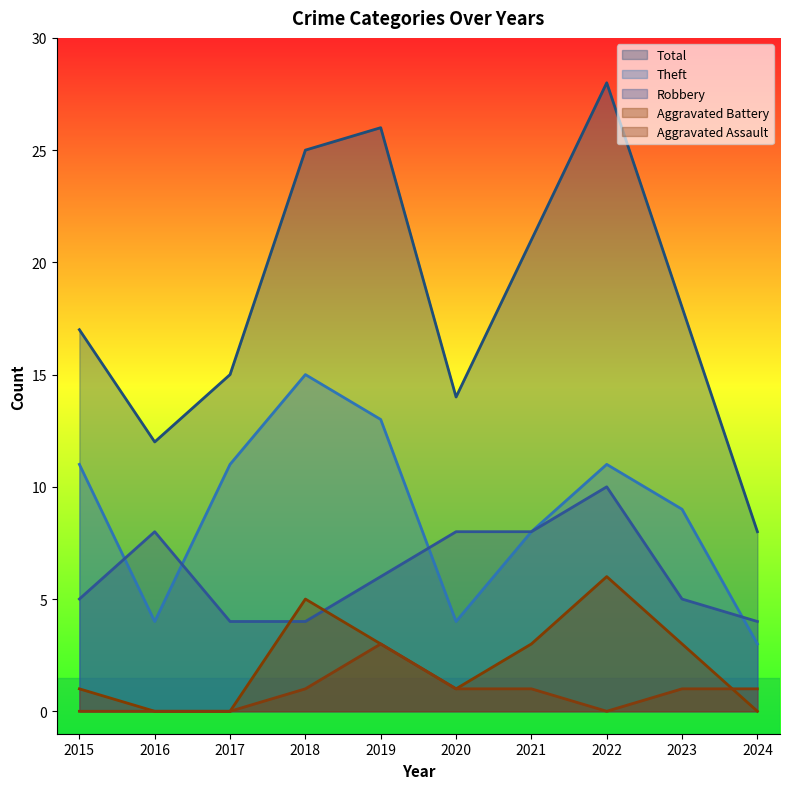

How many categories are shown in the chart?

10